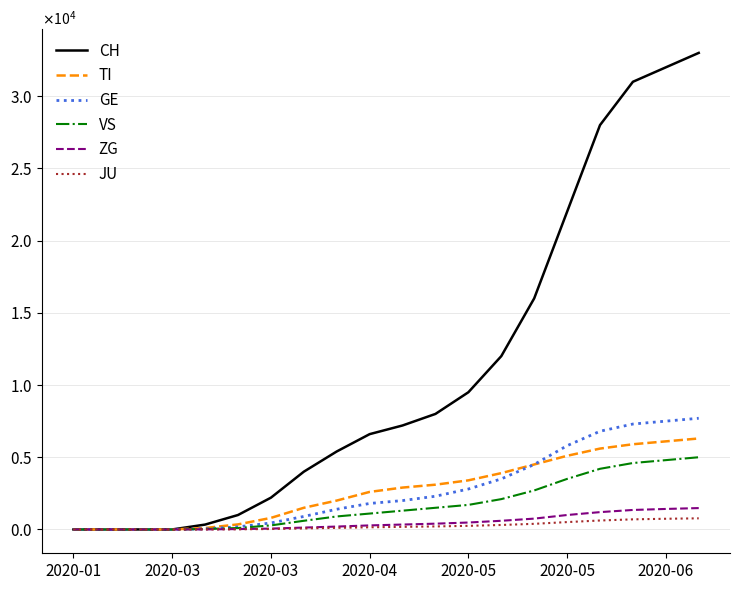

Reading left to right, what are all the values shown in this chart?

CH: 0	0	0	0	337	1000	2200	4000	5400	6600	7200	8000	9500	12000	16000	22000	28000	31000	32000	33000
TI: 0	0	0	0	100	350	800	1500	2000	2600	2900	3100	3400	3900	4500	5100	5600	5900	6100	6300
GE: 0	0	0	0	40	180	450	900	1400	1800	2000	2300	2800	3500	4500	5800	6800	7300	7500	7700
VS: 0	0	0	0	30	100	280	600	900	1100	1300	1500	1700	2100	2700	3500	4200	4600	4800	5000
ZG: 0	0	0	0	5	25	60	130	200	280	340	400	480	600	750	1000	1200	1350	1420	1480
JU: 0	0	0	0	2	10	30	70	110	150	180	210	250	310	390	510	620	700	740	770